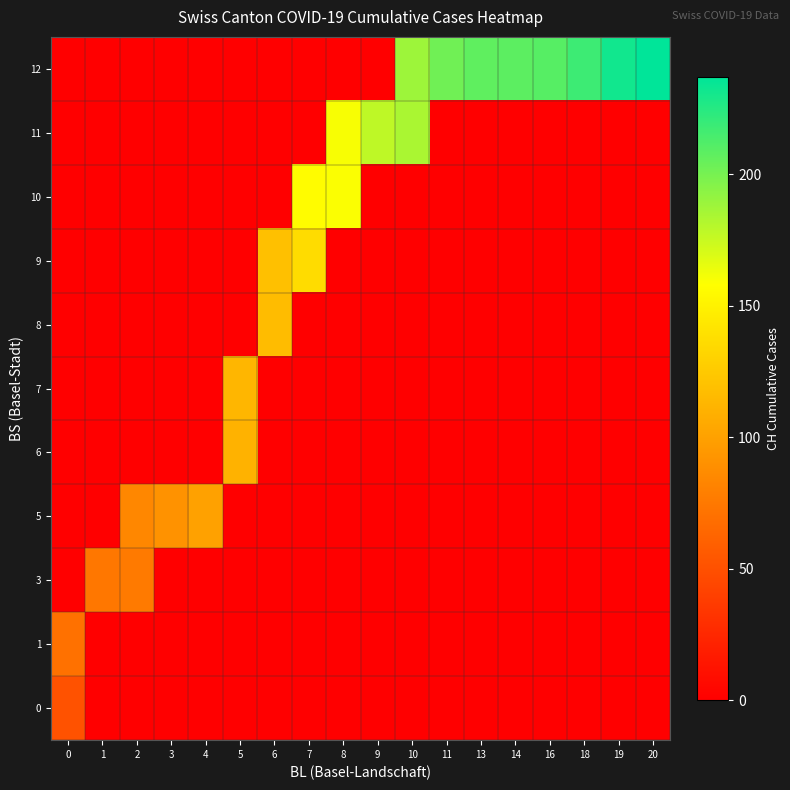

Reading right to left, list all the values displayed in this chart.

0: 20=0	19=0	18=0	16=0	14=0	13=0	11=0	10=0	9=0	8=0	7=0	6=0	5=0	4=0	3=0	2=0	1=0	0=51
1: 20=0	19=0	18=0	16=0	14=0	13=0	11=0	10=0	9=0	8=0	7=0	6=0	5=0	4=0	3=0	2=0	1=0	0=70
3: 20=0	19=0	18=0	16=0	14=0	13=0	11=0	10=0	9=0	8=0	7=0	6=0	5=0	4=0	3=0	2=76	1=74	0=0
5: 20=0	19=0	18=0	16=0	14=0	13=0	11=0	10=0	9=0	8=0	7=0	6=0	5=0	4=100	3=91	2=84	1=0	0=0
6: 20=0	19=0	18=0	16=0	14=0	13=0	11=0	10=0	9=0	8=0	7=0	6=0	5=111	4=0	3=0	2=0	1=0	0=0
7: 20=0	19=0	18=0	16=0	14=0	13=0	11=0	10=0	9=0	8=0	7=0	6=0	5=113	4=0	3=0	2=0	1=0	0=0
8: 20=0	19=0	18=0	16=0	14=0	13=0	11=0	10=0	9=0	8=0	7=0	6=117	5=0	4=0	3=0	2=0	1=0	0=0
9: 20=0	19=0	18=0	16=0	14=0	13=0	11=0	10=0	9=0	8=0	7=137	6=119	5=0	4=0	3=0	2=0	1=0	0=0
10: 20=0	19=0	18=0	16=0	14=0	13=0	11=0	10=0	9=0	8=159	7=156	6=0	5=0	4=0	3=0	2=0	1=0	0=0
11: 20=0	19=0	18=0	16=0	14=0	13=0	11=0	10=184	9=178	8=160	7=0	6=0	5=0	4=0	3=0	2=0	1=0	0=0
12: 20=237	19=231	18=218	16=210	14=208	13=207	11=202	10=188	9=0	8=0	7=0	6=0	5=0	4=0	3=0	2=0	1=0	0=0